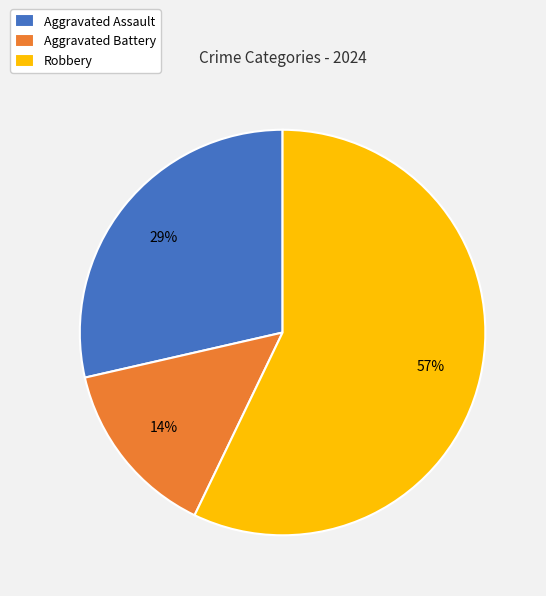

What is the smallest slice in the pie chart?

Aggravated Battery